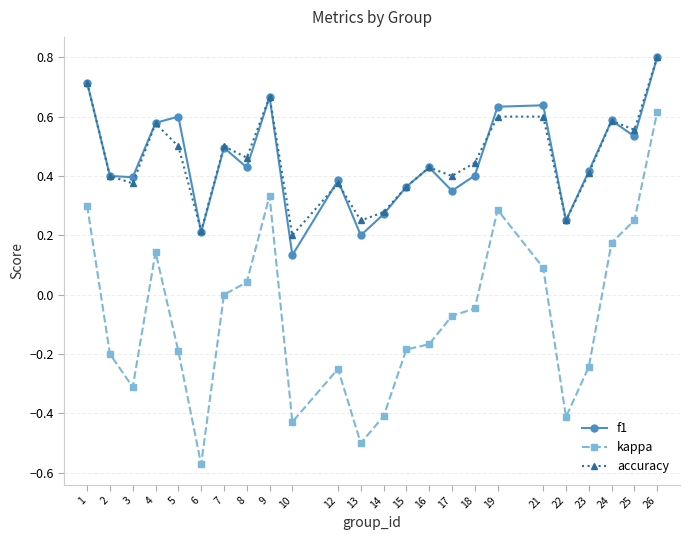

Count the number of data series in this chart.

3